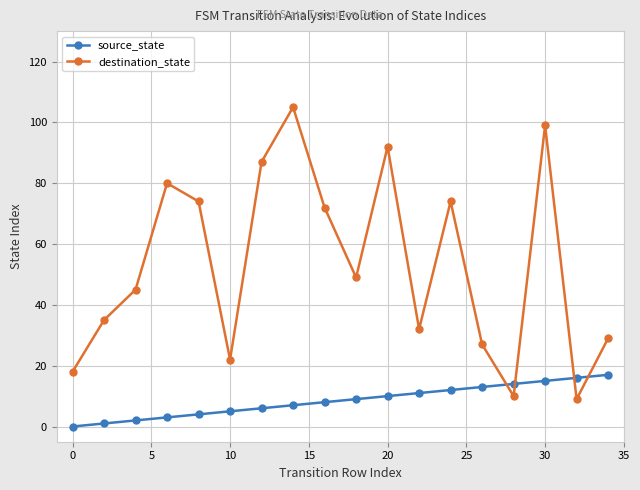

Reading right to left, extract all data points from this chart.

source_state: 17	16	15	14	13	12	11	10	9	8	7	6	5	4	3	2	1	0
destination_state: 29	9	99	10	27	74	32	92	49	72	105	87	22	74	80	45	35	18